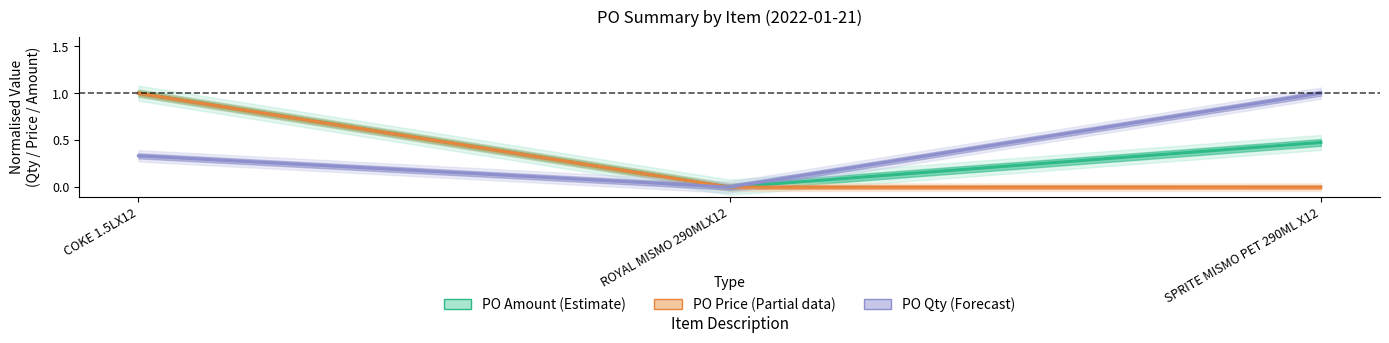

Which has a higher value, COKE 1.5LX12 or ROYAL MISMO 290MLX12?

COKE 1.5LX12